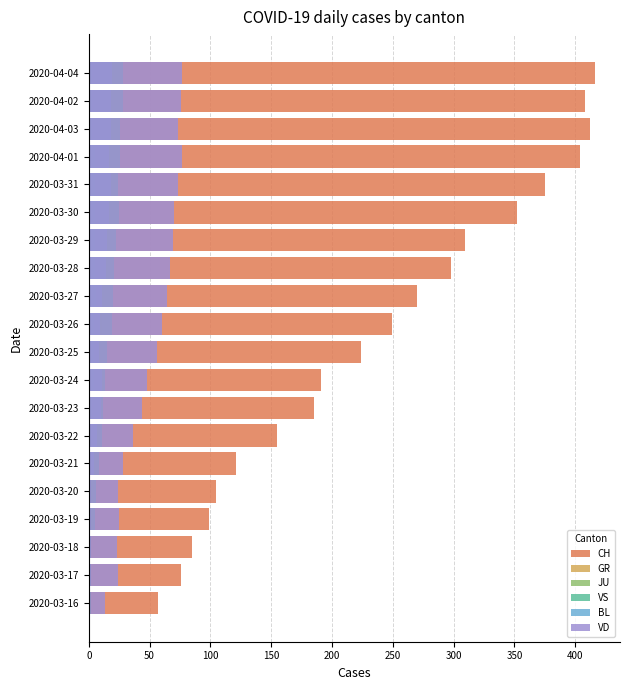

What is the sum of all CH values?

4791